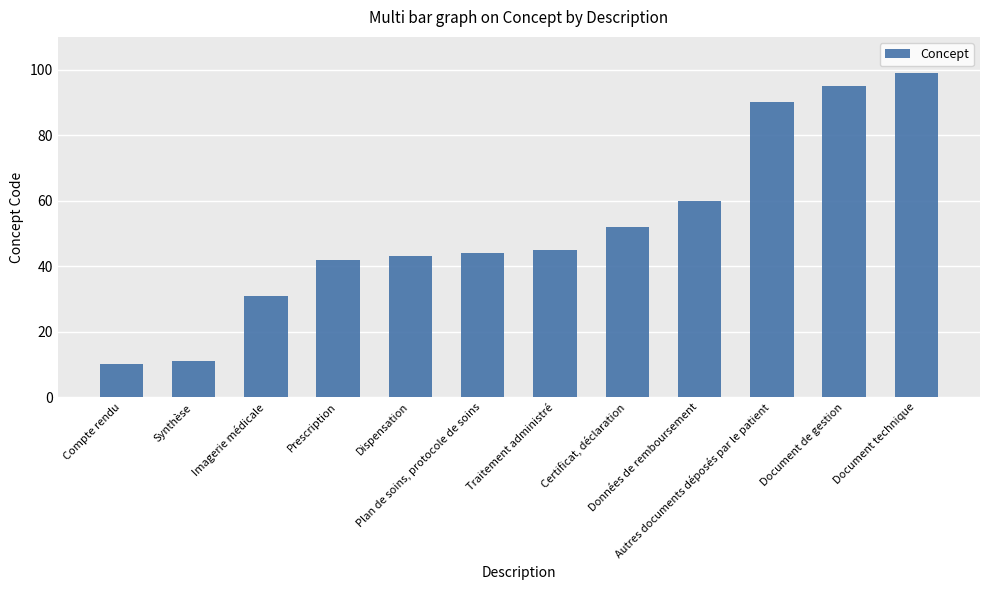

Approximately how many times larger is the value at Traitement administré compared to Plan de soins, protocole de soins?

1.0